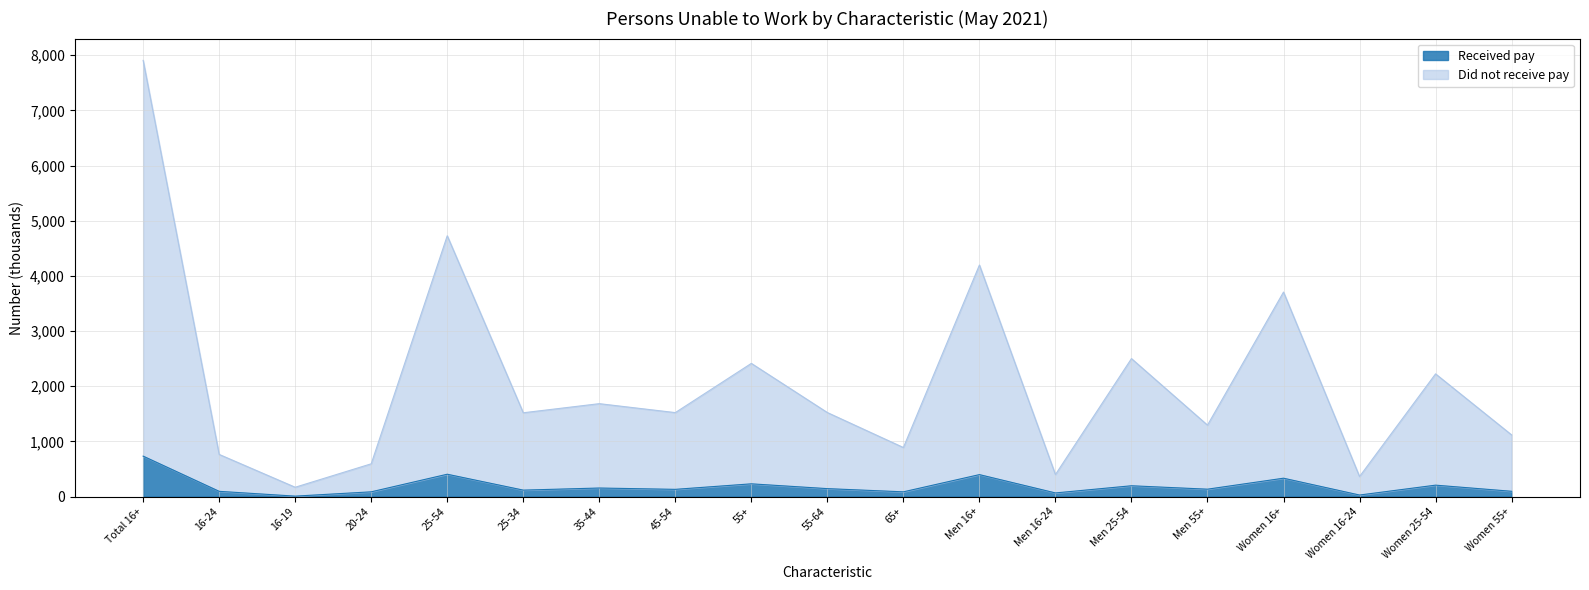

Is the value of Did not receive pay at 45-54 greater than the value of Received pay at 55-64?

Yes